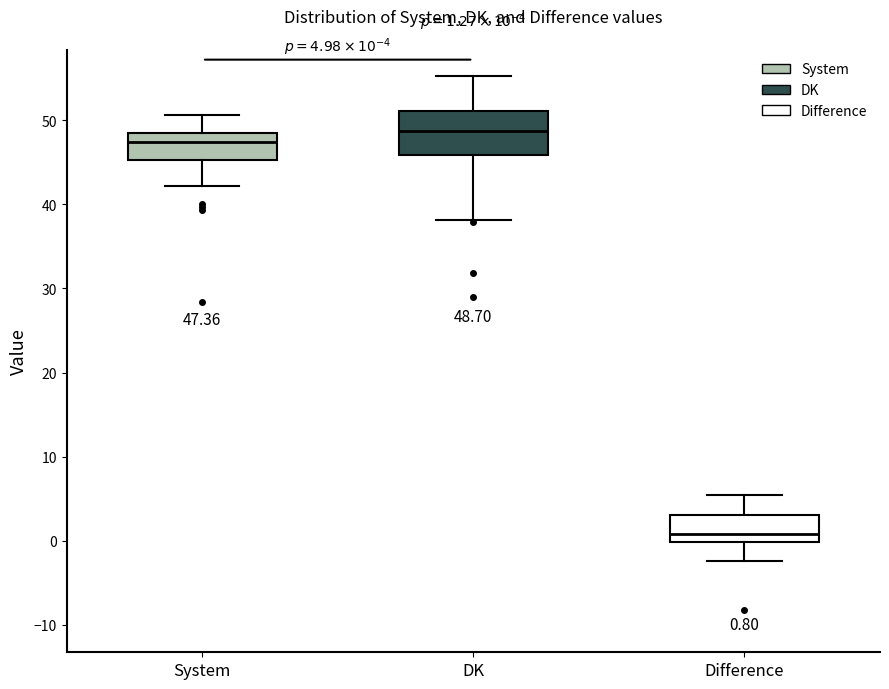

Which box's median line is the highest?

DK